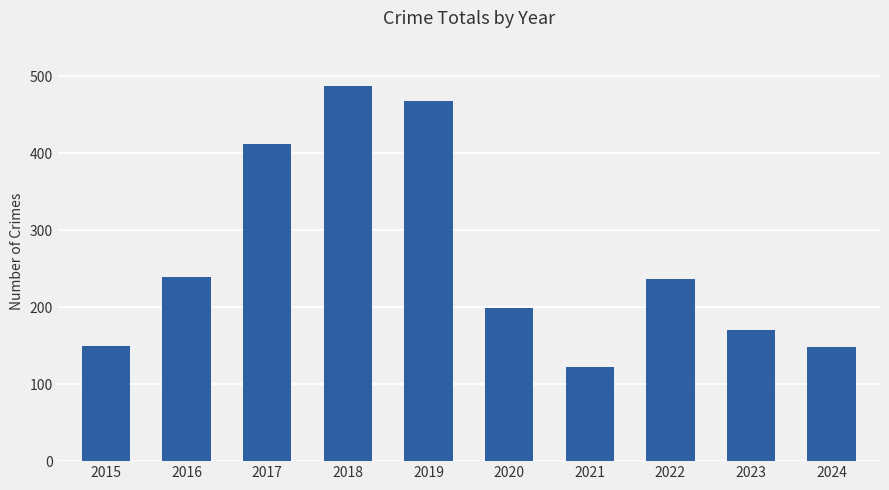

How many values are below 237?

5